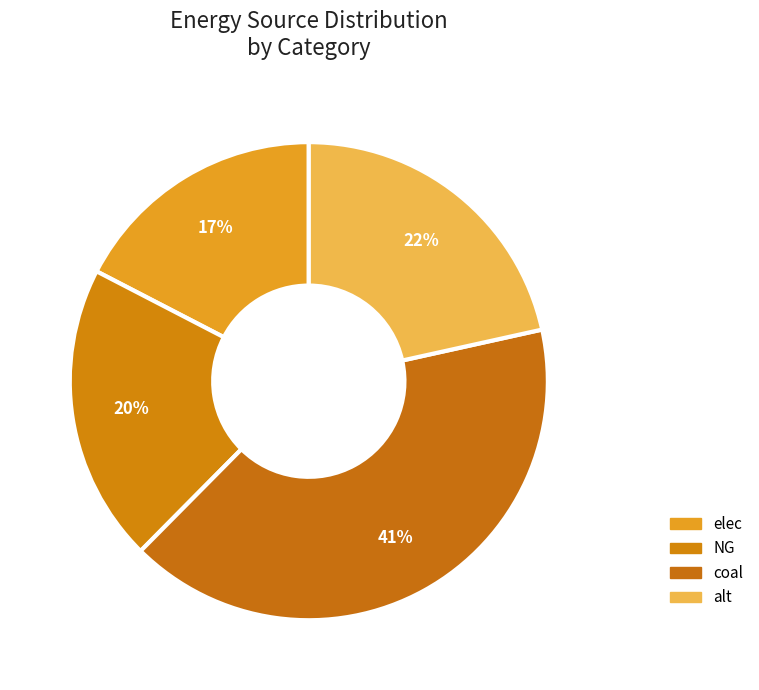

What is the smallest slice in the pie chart?

elec